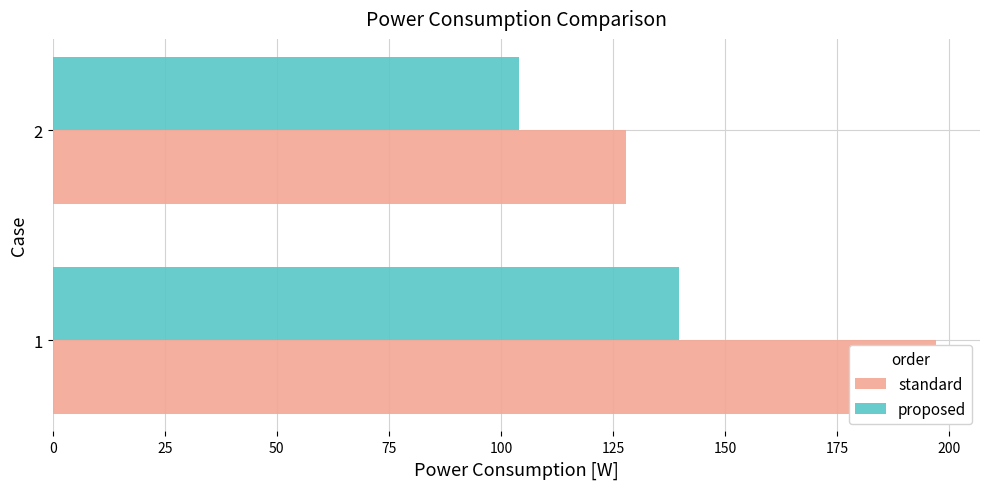

At how many categories does at least one series exceed 171?

1